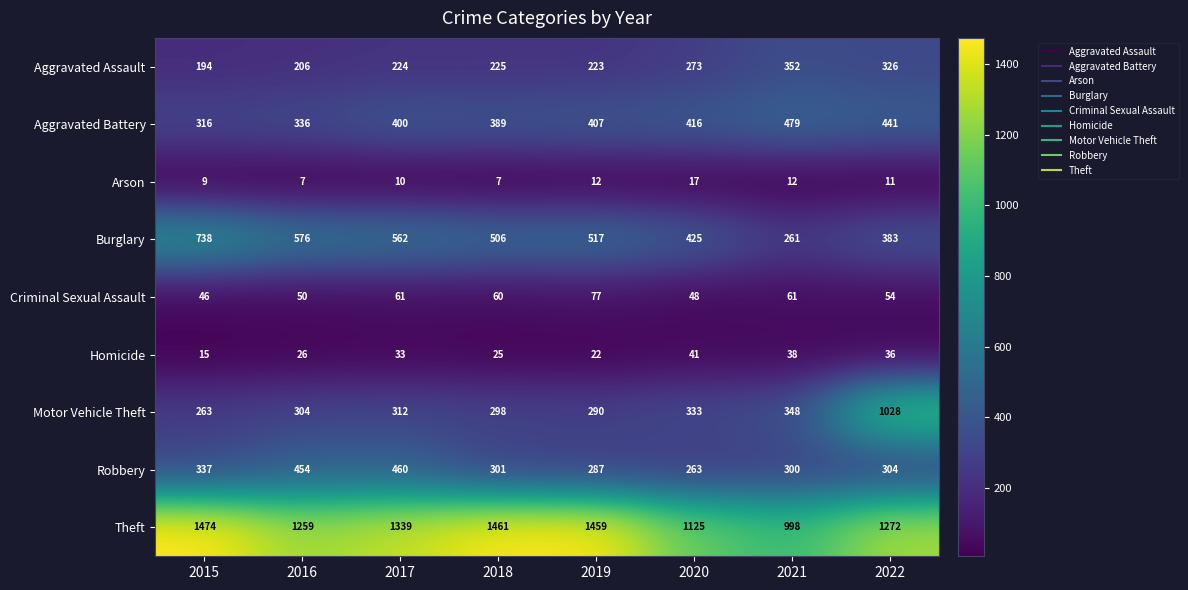

What is the sum of all Motor Vehicle Theft values?

3176